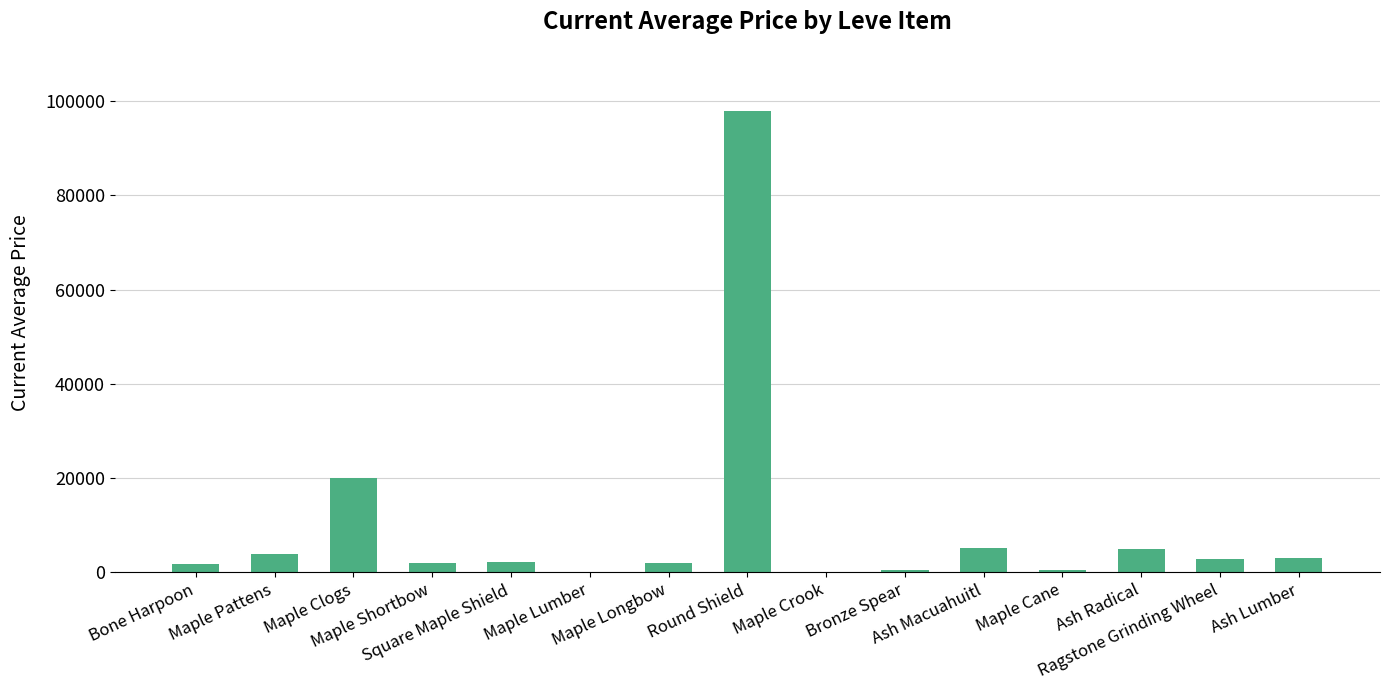

What is the change in value from Maple Lumber to Ash Macuahuitl?

+4986.8